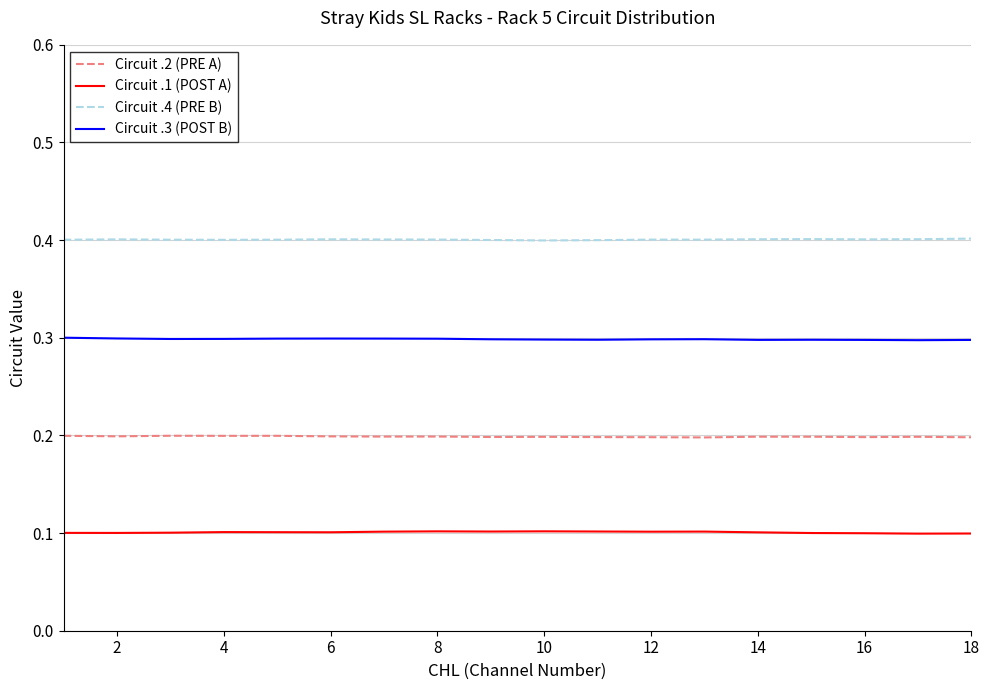

Which series has the largest total across all categories?

Circuit .4 (PRE B)